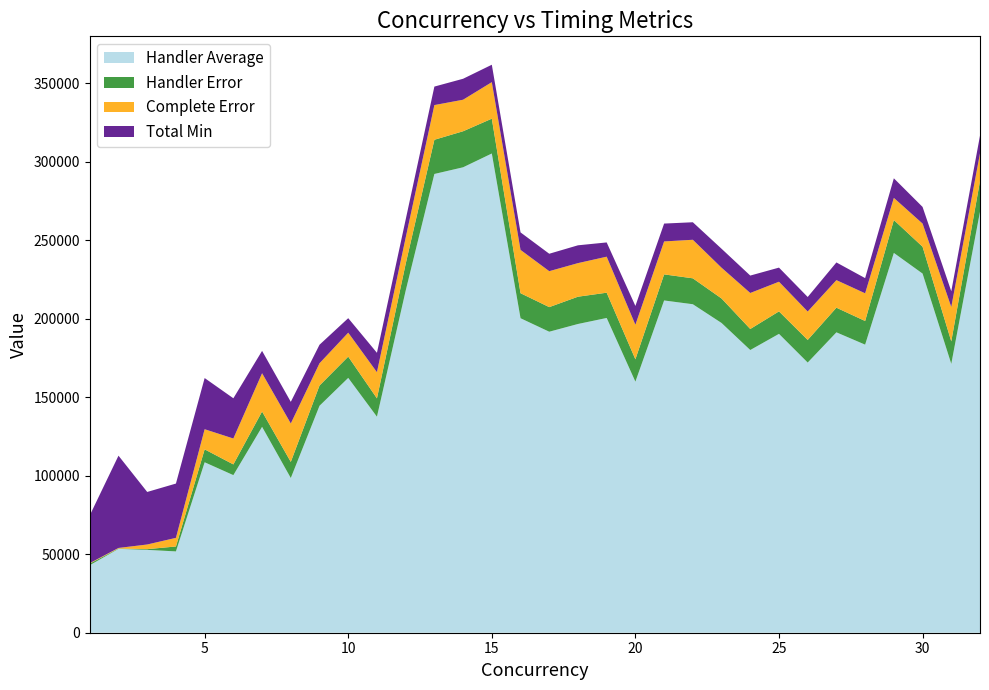

Reading left to right, extract all data points from this chart.

Handler Average: 43019.0	53429.0	52778.9	51804.0	108587.0	100396.0	131168.0	98560.6	144572.0	162347.0	137618.0	217886.0	292260.0	296512.0	305301.0	200354.0	191759.0	196689.0	200519.0	159943.0	211668.0	209272.0	197327.0	180101.0	190397.0	172115.0	191363.0	183527.0	241962.0	228804.0	171277.0	268235.0
Handler Error: 1018.0	229.1	462.7	3142.9	8227.6	6833.7	9750.9	10259.9	12900.1	13539.7	11690.1	17092.2	21784.2	22959.2	22180.1	15942.8	15671.0	17381.6	16099.0	14242.0	16617.8	16509.2	15609.8	13396.0	14318.9	14410.8	15704.7	15060.9	20950.3	17115.4	14326.7	19509.3
Complete Error: 308.1	351.4	2965.4	5495.8	12830.7	16497.1	24401.4	24492.3	14183.4	15266.2	16659.0	16672.5	22103.7	20089.2	23275.4	27597.7	22903.4	21391.2	22945.1	22015.3	20991.0	24554.6	19605.9	22939.2	18892.9	18097.3	17557.6	17646.8	14101.7	14732.8	21920.6	17666.4
Total Min: 30420.0	58780.8	33473.7	34581.3	32604.0	25634.7	14231.1	13774.8	11805.3	9239.1	12363.0	11544.0	11781.9	13349.7	11091.6	11142.3	11099.4	11349.0	9079.2	11984.7	11380.2	11161.8	12074.4	11099.4	8989.5	9266.4	11271.0	9672.0	12491.7	10611.9	9999.6	11271.0